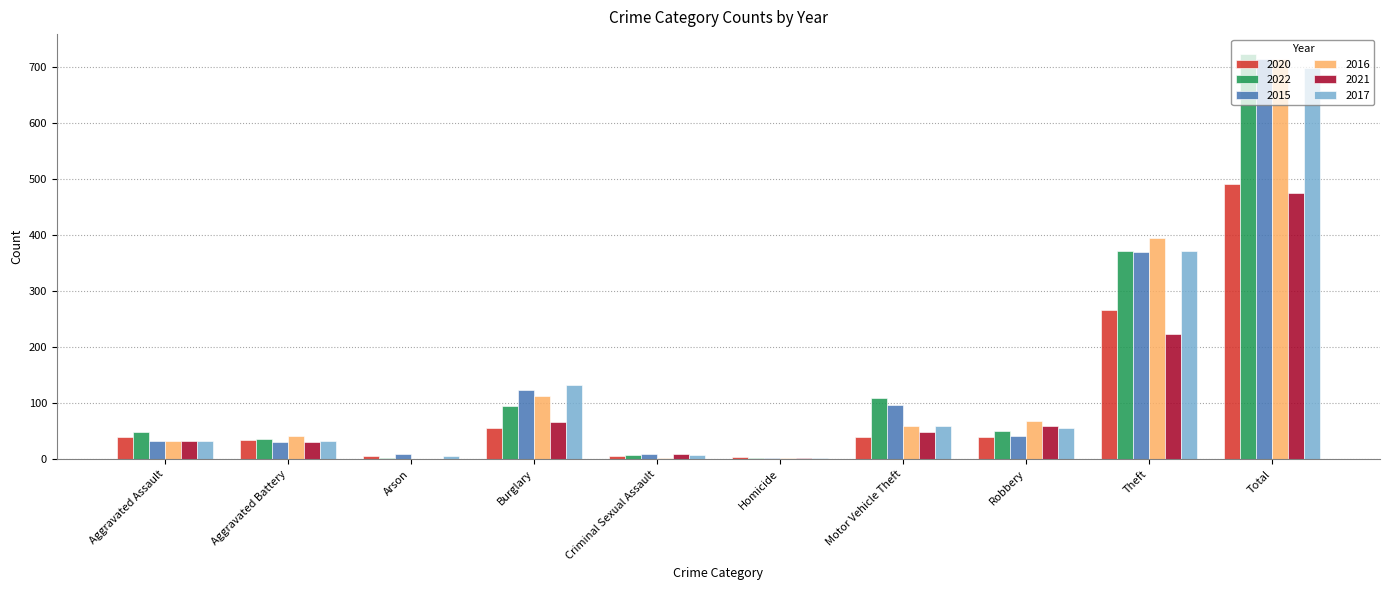

What is the maximum value shown in the chart?

722